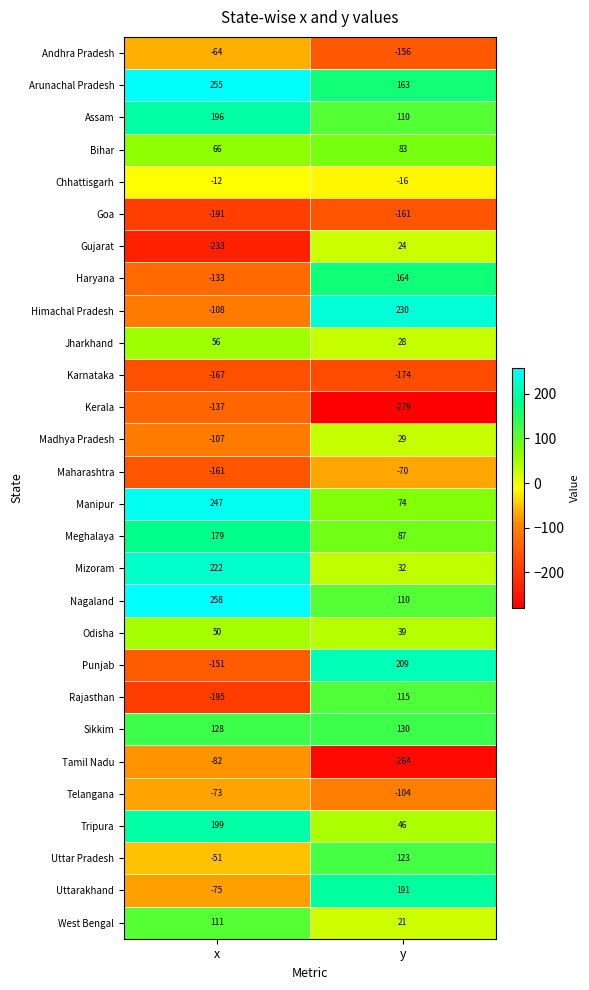

What is the difference between the Rajasthan values at x and y?

310